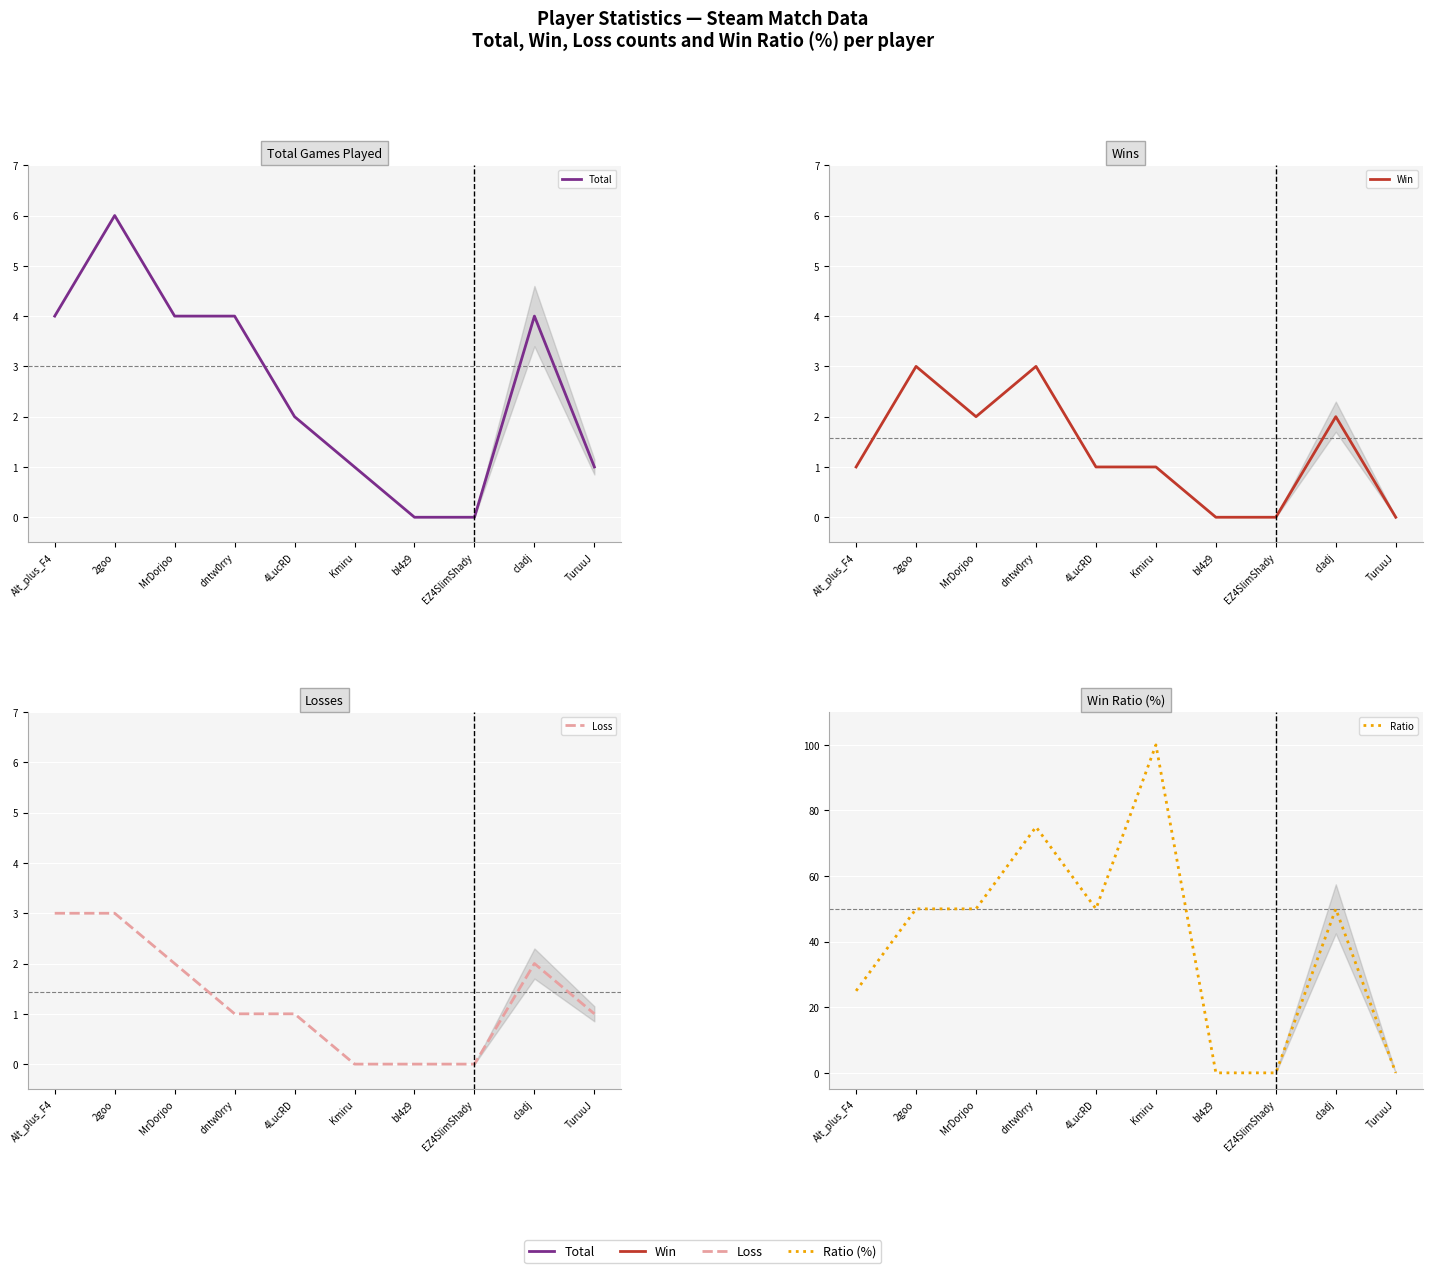

How many Win values are between 0 and 2?

8